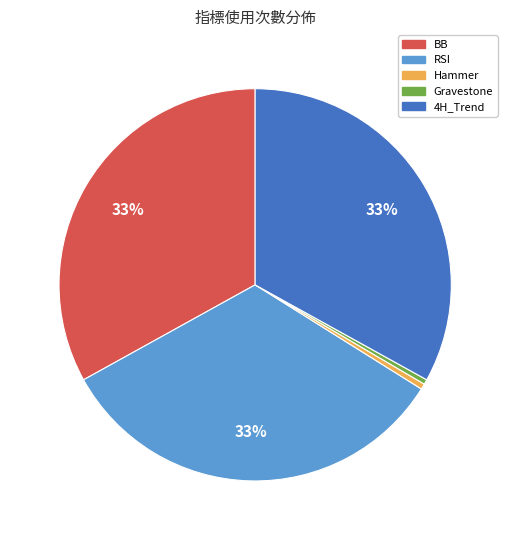

What percentage is the BB slice, to the nearest percent?

33%